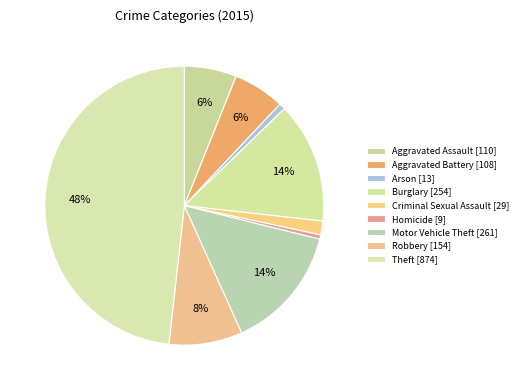

Which category has the smallest portion of the pie?

Homicide